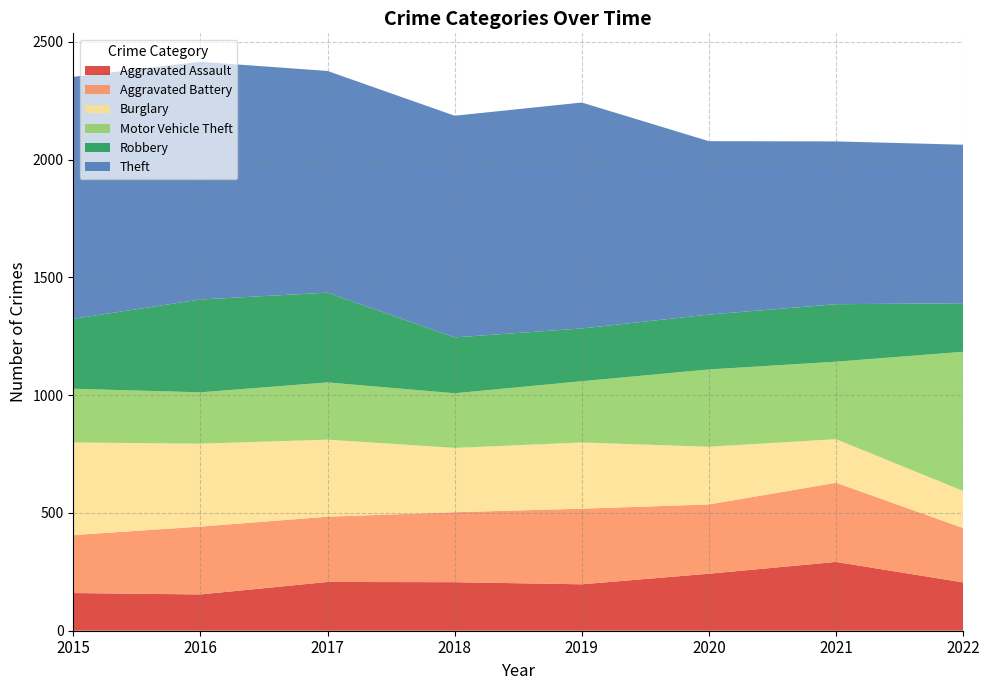

Reading left to right, list all the values displayed in this chart.

Aggravated Assault: 160	154	207	206	197	242	292	205
Aggravated Battery: 246	288	277	297	321	294	336	231
Burglary: 393	352	327	273	281	245	185	157
Motor Vehicle Theft: 228	218	243	232	260	328	329	591
Robbery: 297	394	381	237	224	233	244	206
Theft: 1027	1009	941	941	959	736	691	673